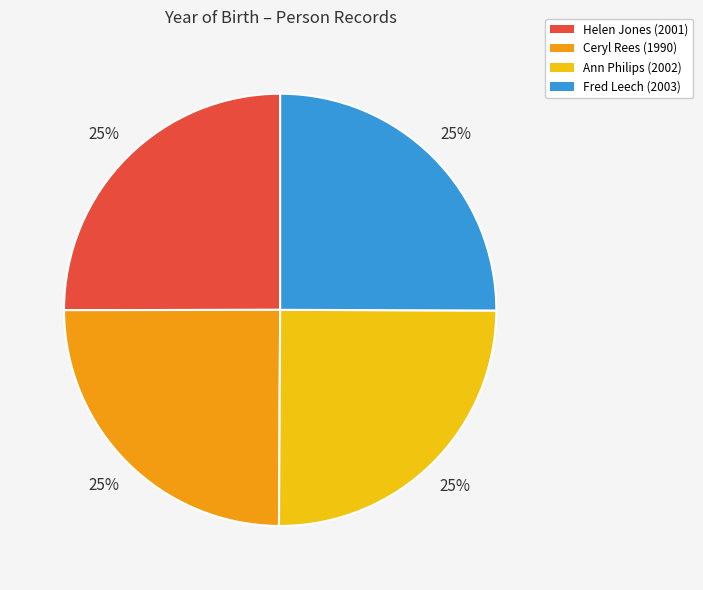

How many slices are in this pie chart?

4